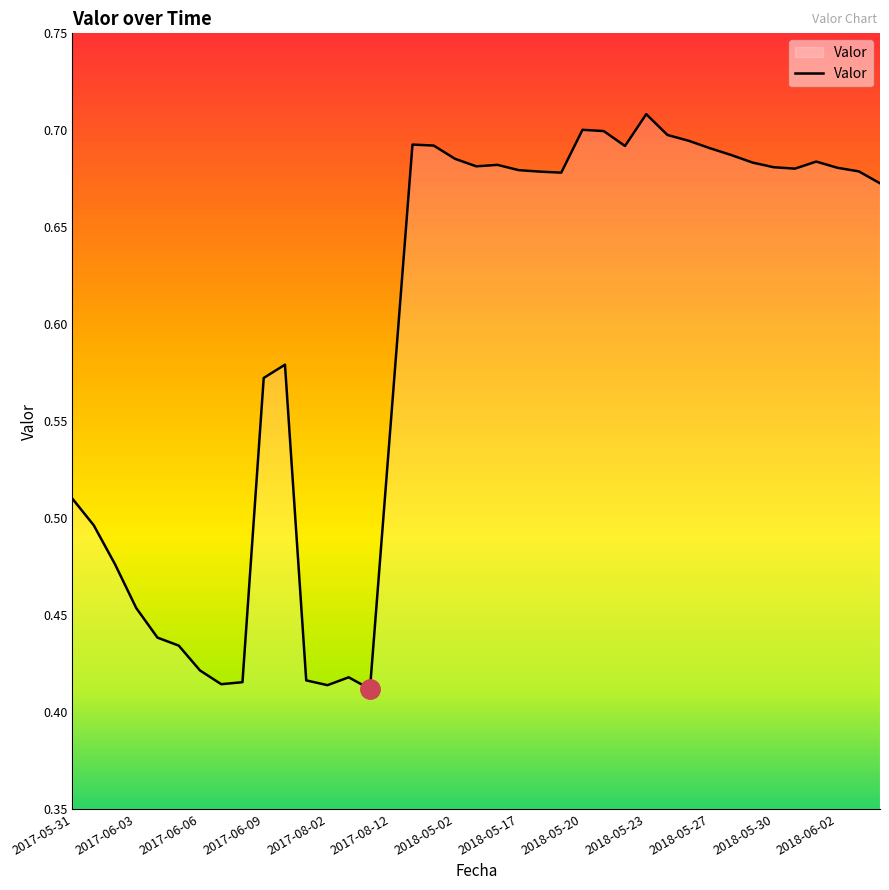

Reading left to right, what are all the values shown in this chart?

2017-05-31=0.5	2017-06-01=0.5	2017-06-02=0.5	2017-06-03=0.5	2017-06-04=0.4	2017-06-05=0.4	2017-06-06=0.4	2017-06-07=0.4	2017-06-08=0.4	2017-06-09=0.6	2017-06-10=0.6	2017-08-01=0.4	2017-08-02=0.4	2017-08-03=0.4	2017-08-04=0.4	2017-08-12=0.6	2018-04-30=0.7	2018-05-01=0.7	2018-05-02=0.7	2018-05-03=0.7	2018-05-16=0.7	2018-05-17=0.7	2018-05-18=0.7	2018-05-19=0.7	2018-05-20=0.7	2018-05-21=0.7	2018-05-22=0.7	2018-05-23=0.7	2018-05-25=0.7	2018-05-26=0.7	2018-05-27=0.7	2018-05-28=0.7	2018-05-29=0.7	2018-05-30=0.7	2018-05-31=0.7	2018-06-01=0.7	2018-06-02=0.7	2018-06-03=0.7	2018-06-04=0.7